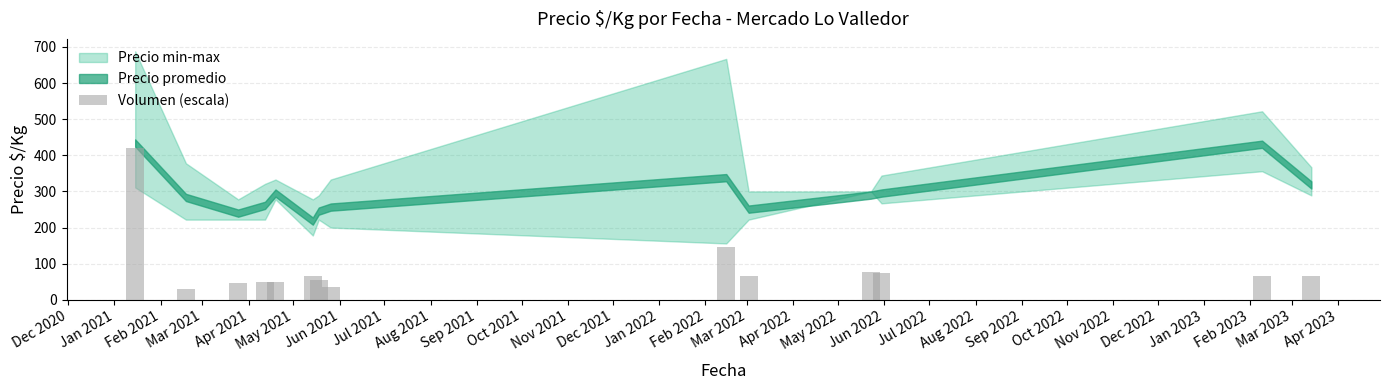

Does the chart contain stacked bars?

No